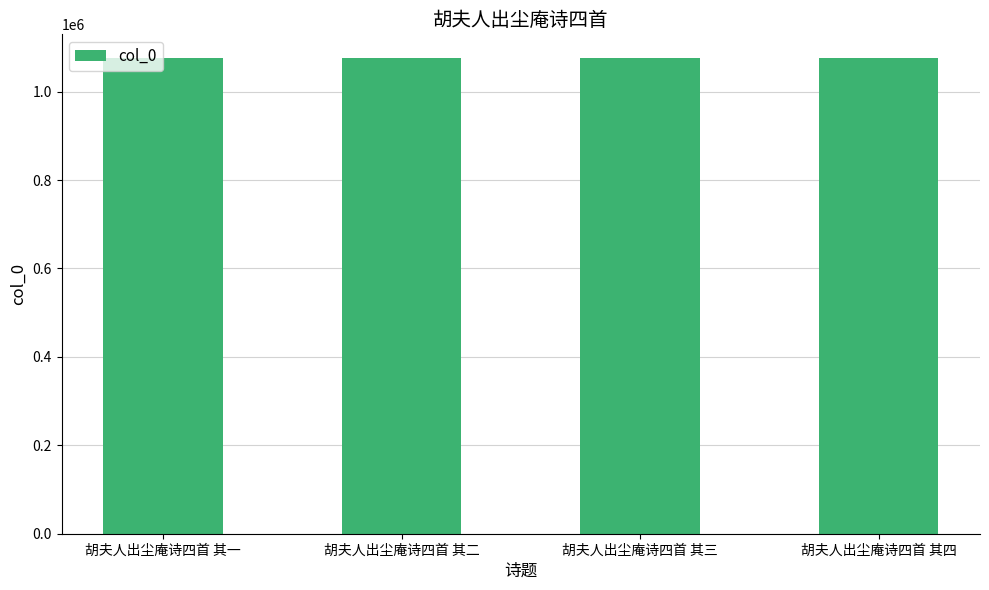

What is the change in value from 胡夫人出尘庵诗四首 其一 to 胡夫人出尘庵诗四首 其三?

+2